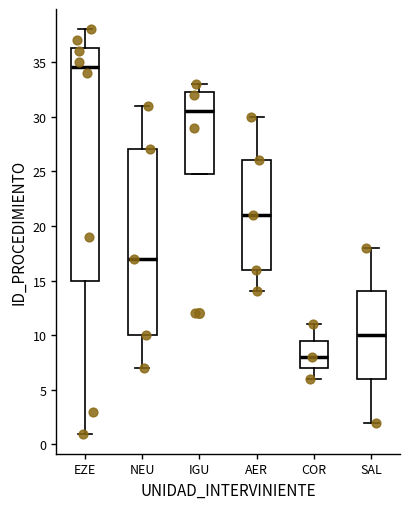

Reading left to right, transcribe this box plot: for each box, give where its median line is, the range the box spans, and where its two whiskers end, as read against the y-axis. The values are not printed on the chart, so give them approximately, as read against the axis.

EZE: median 34.5, box 15.0 to 36.5, whiskers 1.0 to 38.0
NEU: median 17.0, box 10.0 to 27.0, whiskers 7.0 to 31.0
IGU: median 30.5, box 25.0 to 32.5, whiskers 25.0 to 33.0
AER: median 21.0, box 16.0 to 26.0, whiskers 14.0 to 30.0
COR: median 8.0, box 7.0 to 9.5, whiskers 6.0 to 11.0
SAL: median 10.0, box 6.0 to 14.0, whiskers 2.0 to 18.0